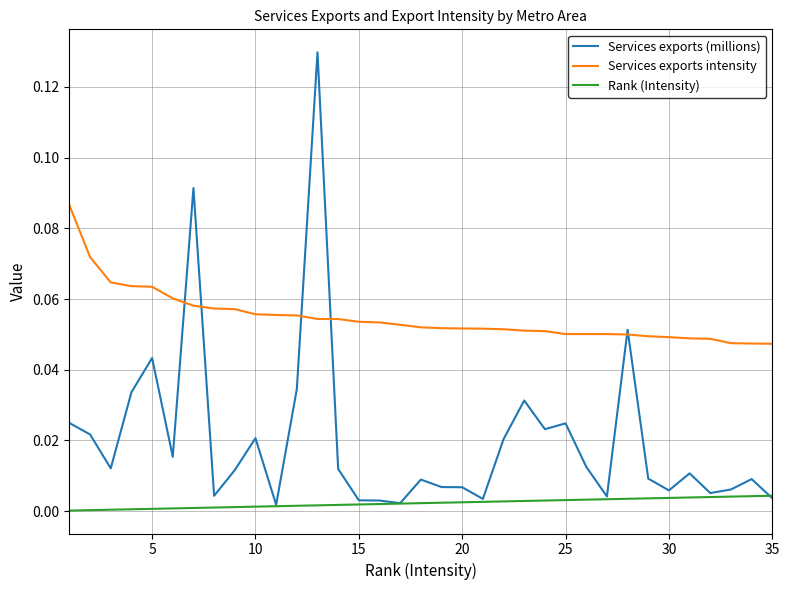

Which series has the largest range (max minus min)?

Services exports (millions)